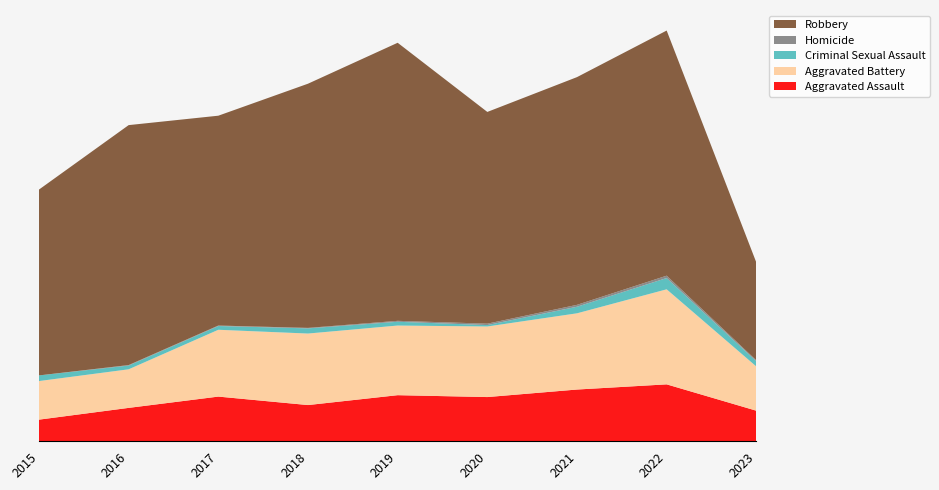

Reading right to left, extract all data points from this chart.

Aggravated Assault: 2023=65	2022=121	2021=110	2020=94	2019=98	2018=77	2017=95	2016=71	2015=46
Aggravated Battery: 2023=94	2022=202	2021=162	2020=150	2019=148	2018=152	2017=142	2016=82	2015=82
Criminal Sexual Assault: 2023=11	2022=24	2021=14	2020=3	2019=8	2018=11	2017=8	2016=8	2015=12
Homicide: 2023=2	2022=5	2021=4	2020=3	2019=2	2018=1	2017=1	2016=1	2015=0
Robbery: 2023=208	2022=521	2021=484	2020=450	2019=591	2018=519	2017=446	2016=510	2015=395